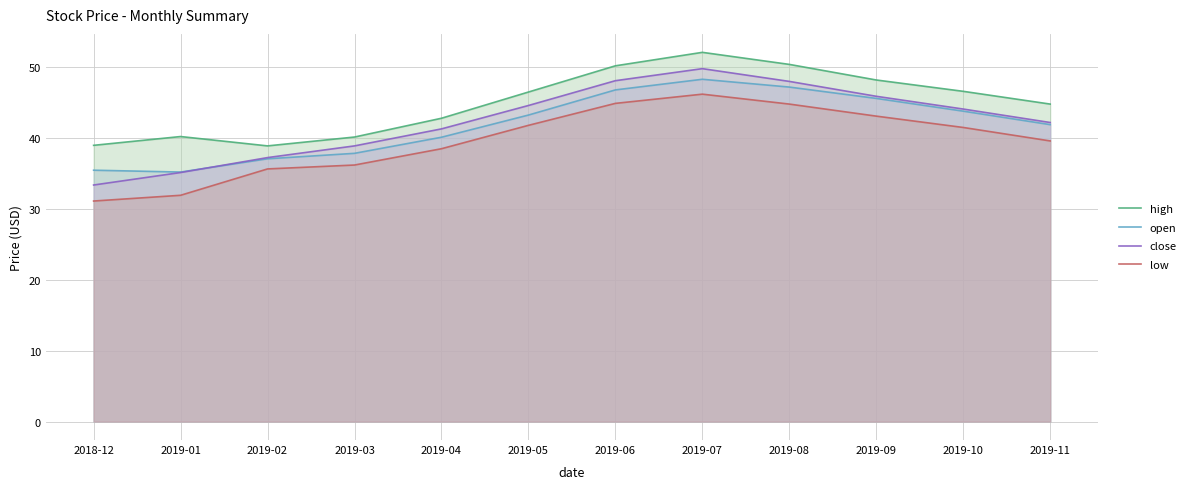

Count the number of data series in this chart.

4